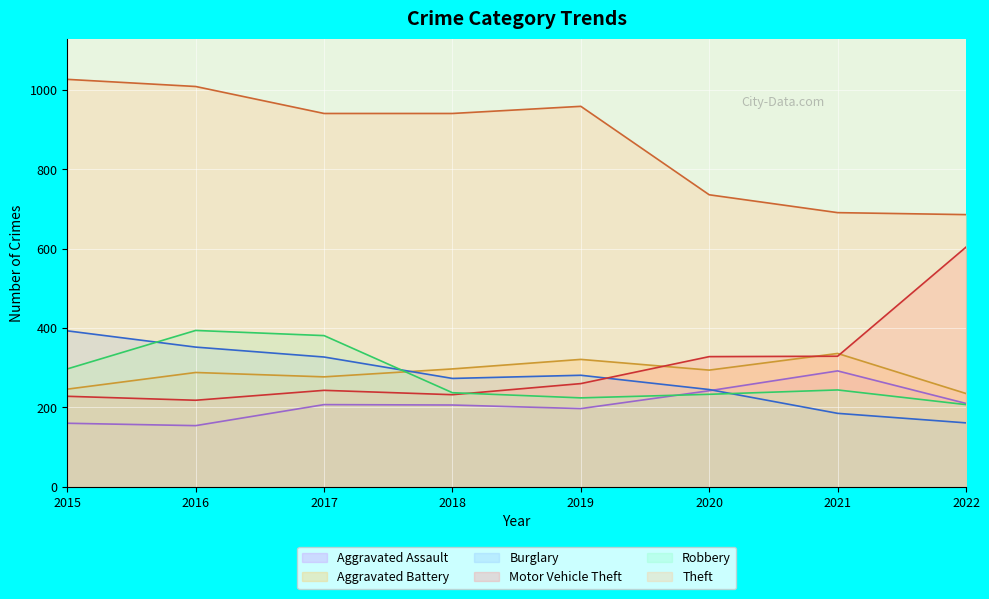

True or false: Burglary and Robbery intersect in this chart.

True